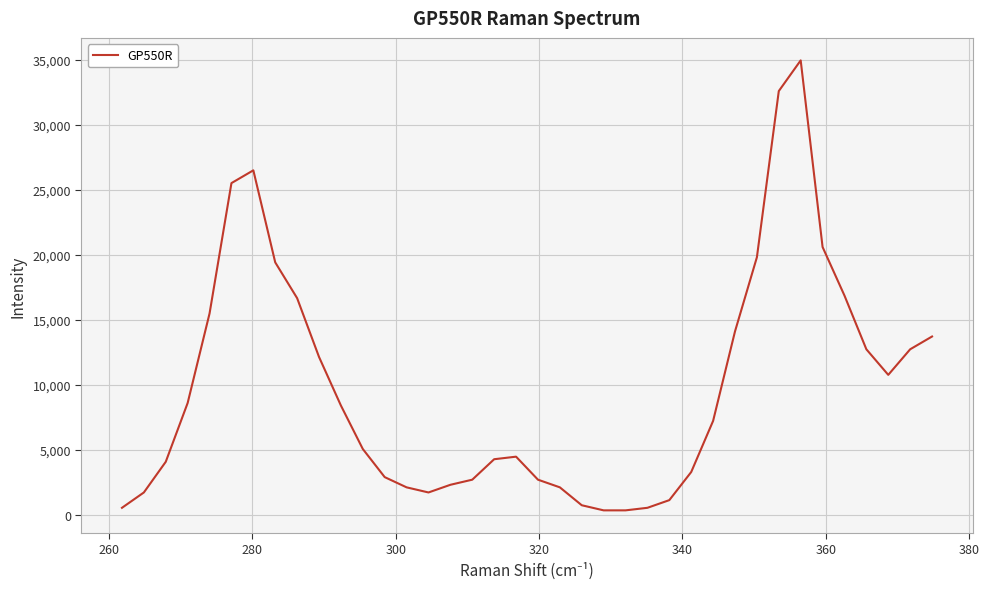

What is the greatest value displayed?

34980.3